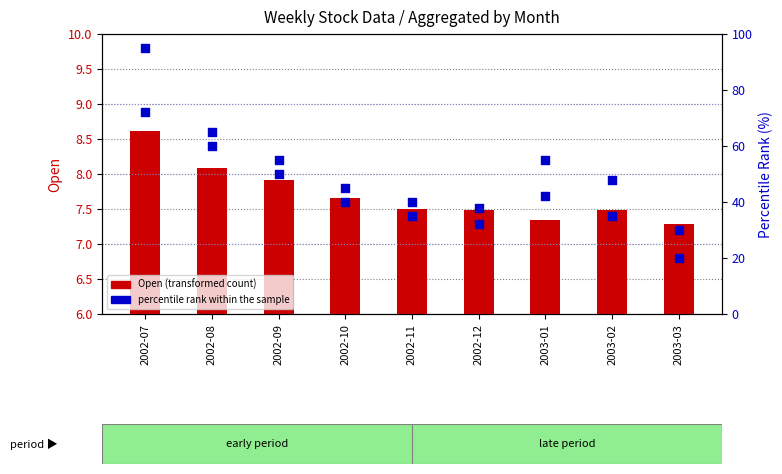

Which series has the largest Y range (max minus min)?

percentile rank within the sample